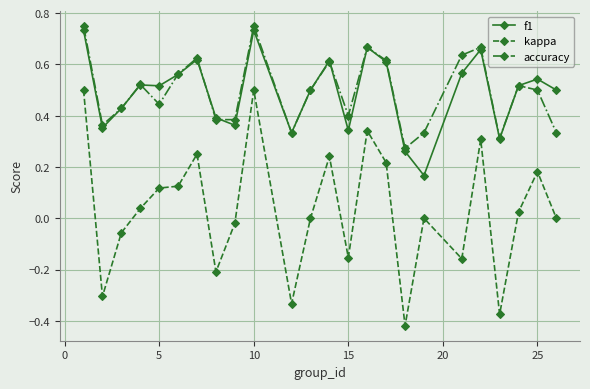

True or false: accuracy and kappa cross at least once.

False